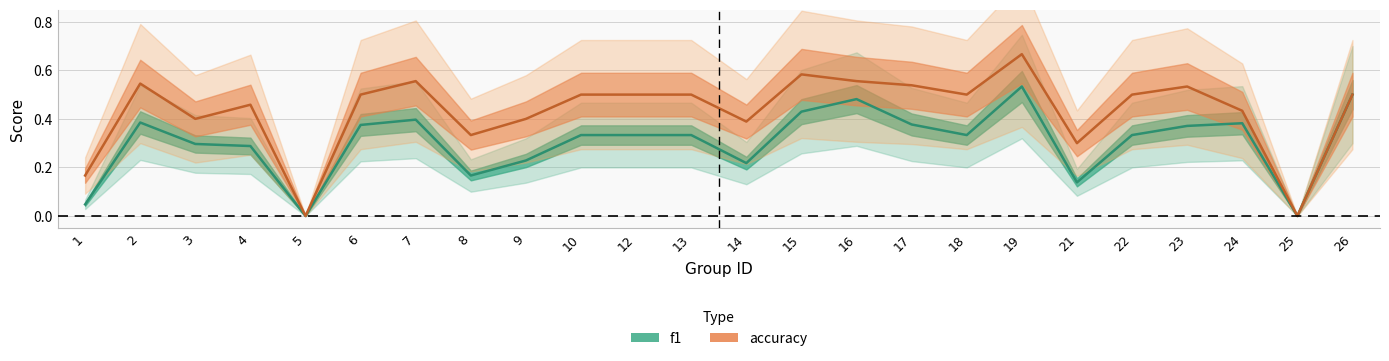

Does the chart display data point markers on the line(s)?

No